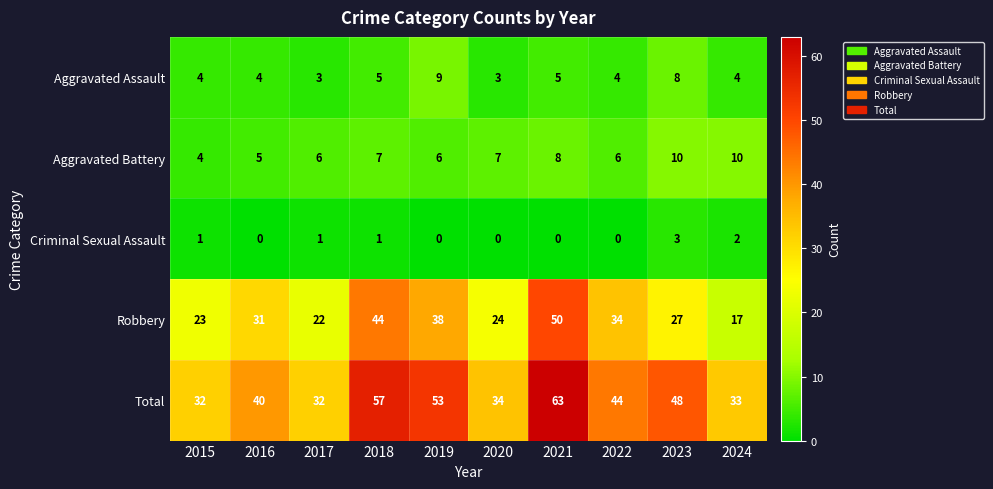

What is the maximum value shown in the chart?

63